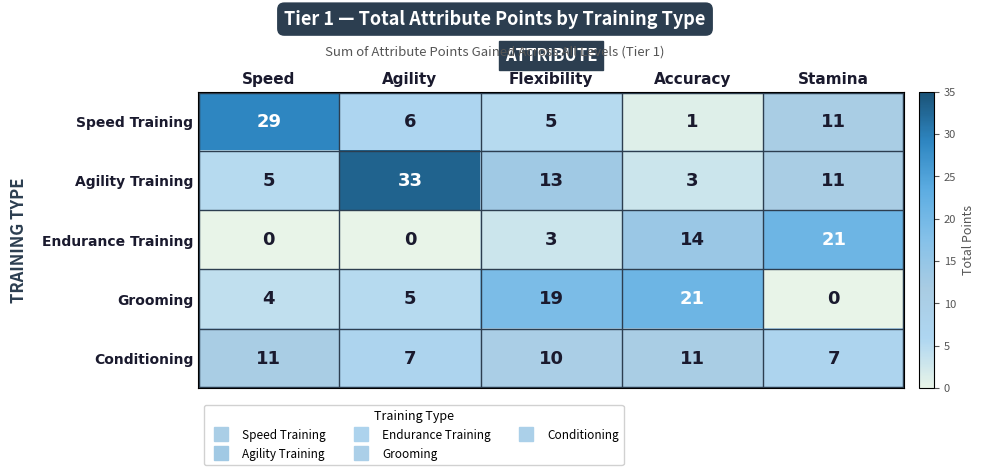

Which series has the largest total across all categories?

Agility Training